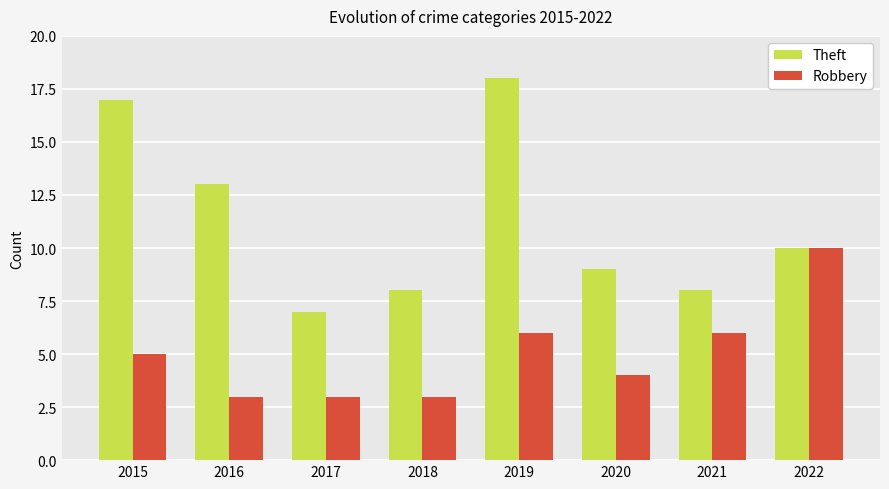

At which category is the sum across all series the highest?

2019